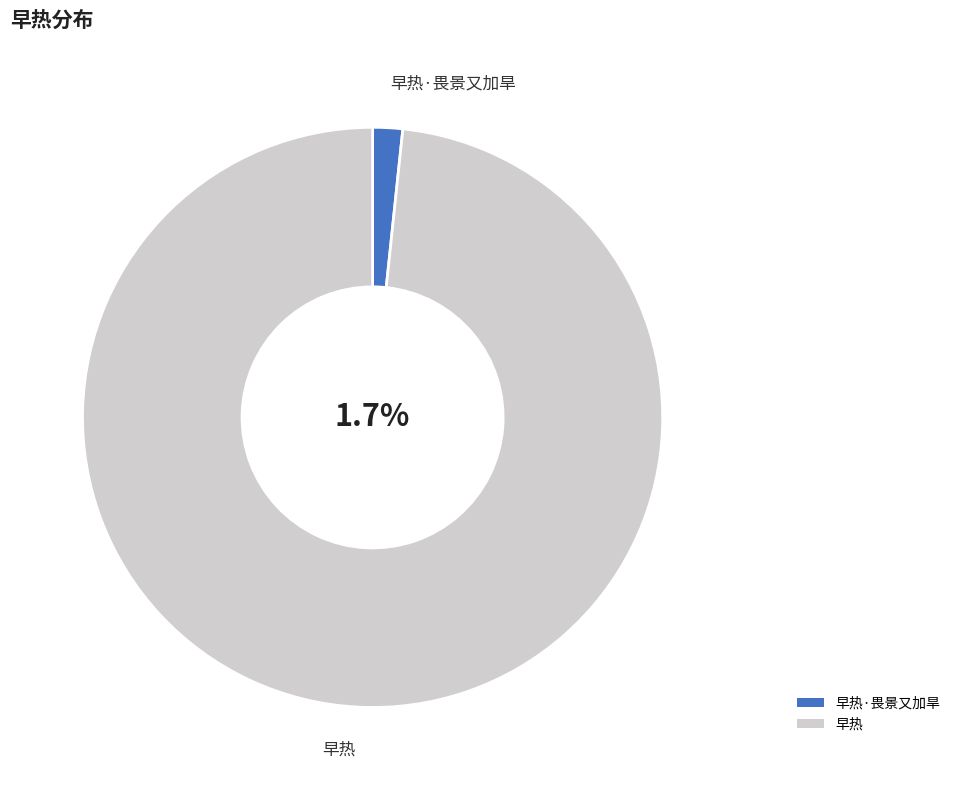

How many segments does this pie chart have?

2